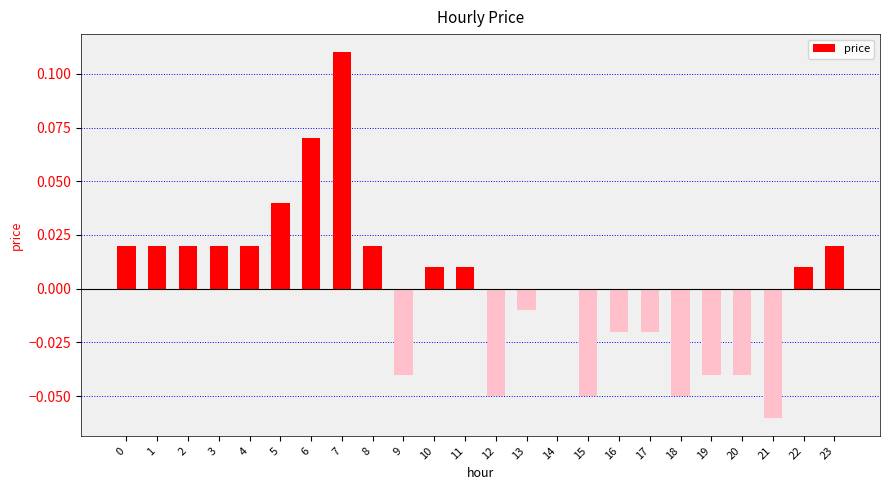

The chart shows a value of 0.0 at 1. True or false?

True